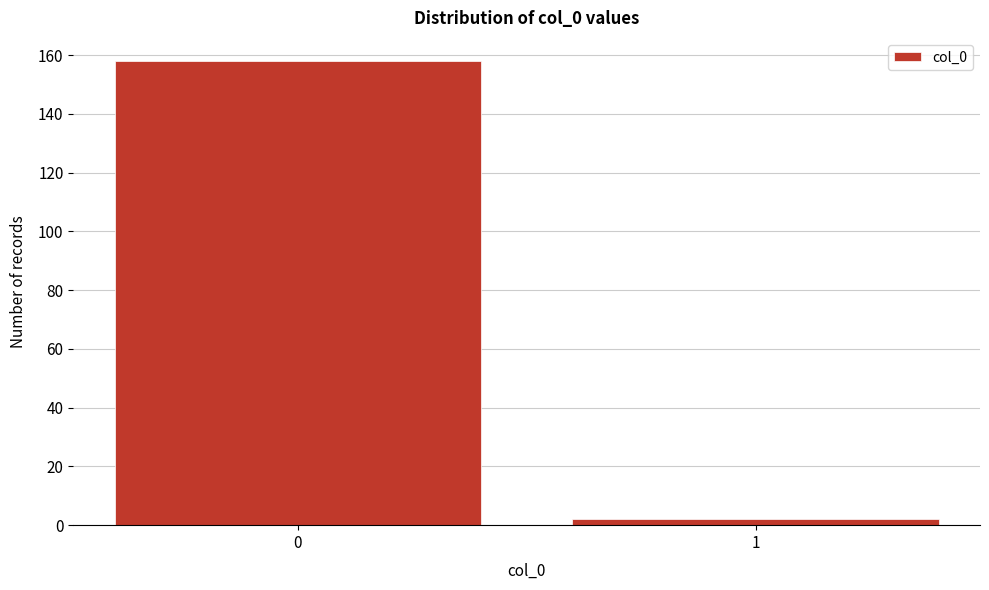

Reading left to right, transcribe all the data shown in this chart.

0=158	1=2